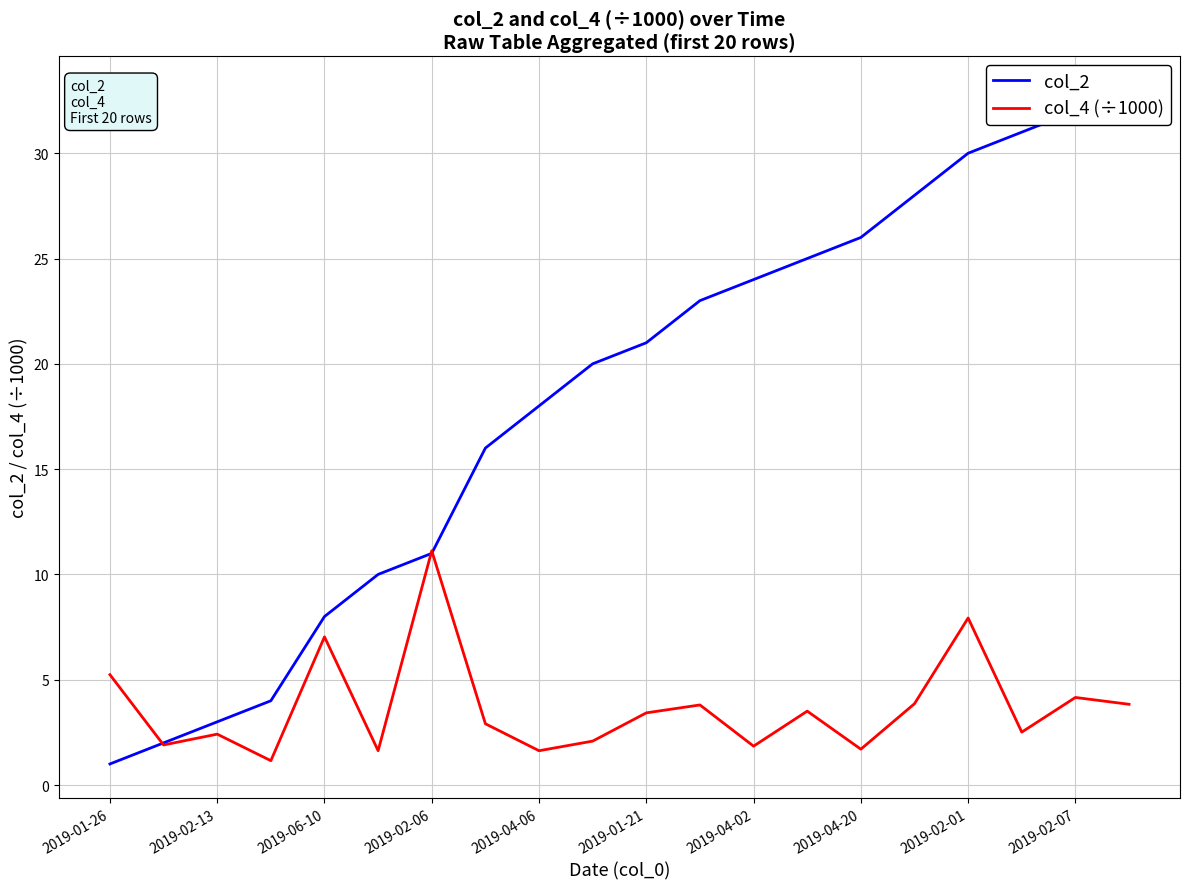

The value of col_4 (÷1000) at 2019-04-02 is 1.8. True or false?

True